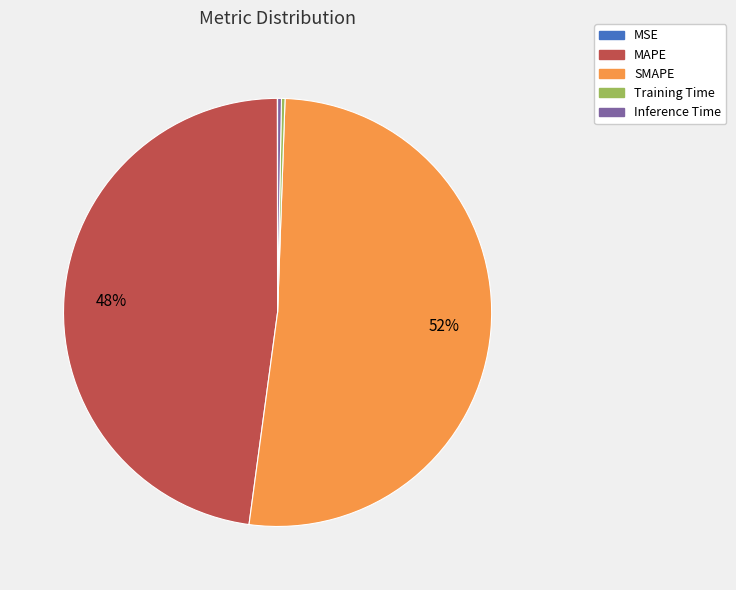

Is there a majority slice in this chart?

Yes